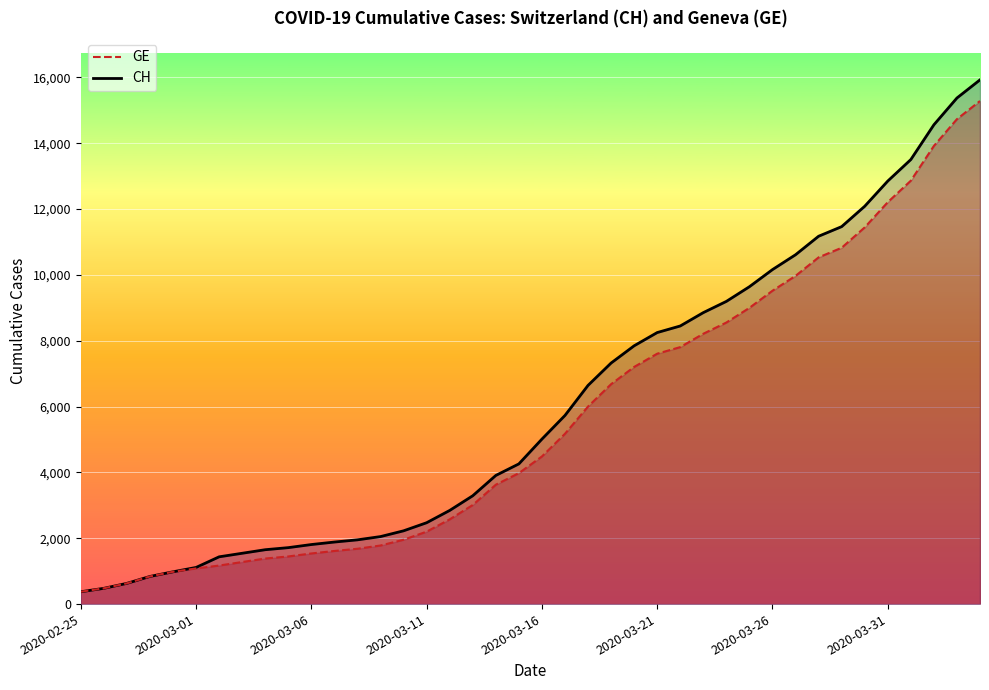

What is the approximate value of GE at 22, to the nearest 50?

6000